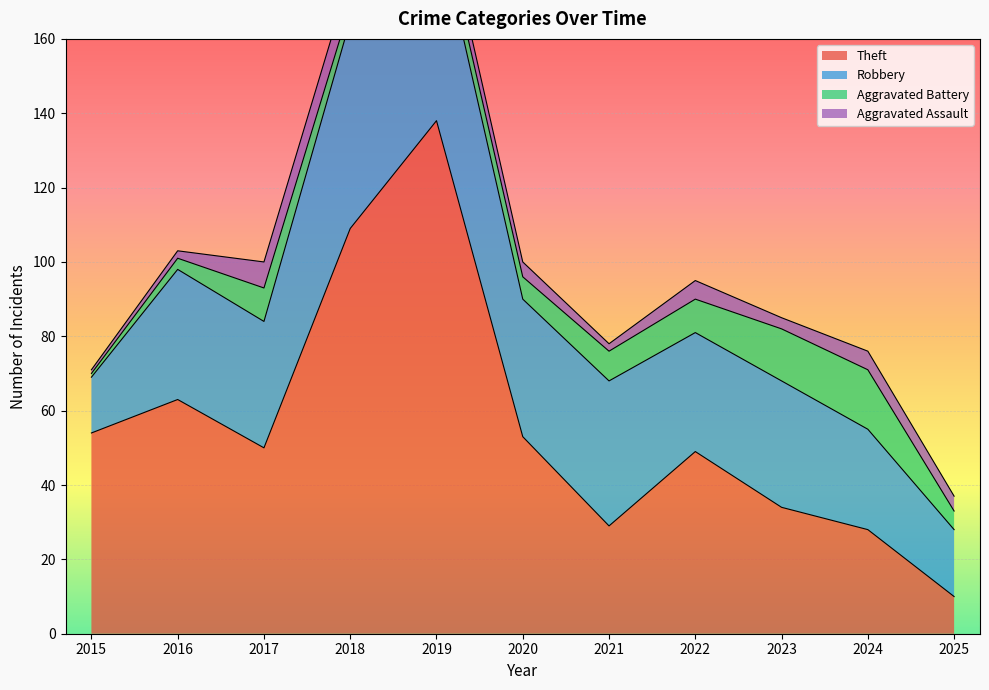

Rank the series at 2020 from highest to lowest value.

Theft, Robbery, Aggravated Battery, Aggravated Assault